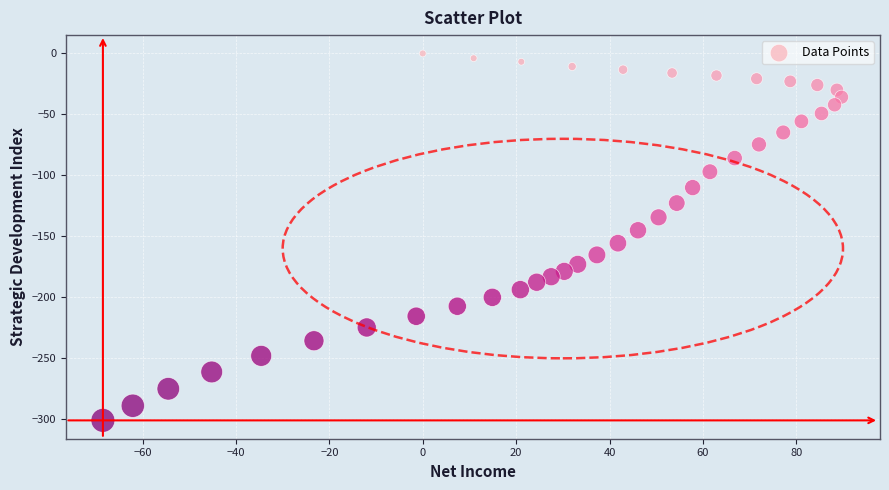

What is the range of X values (max minus min)?

158.2